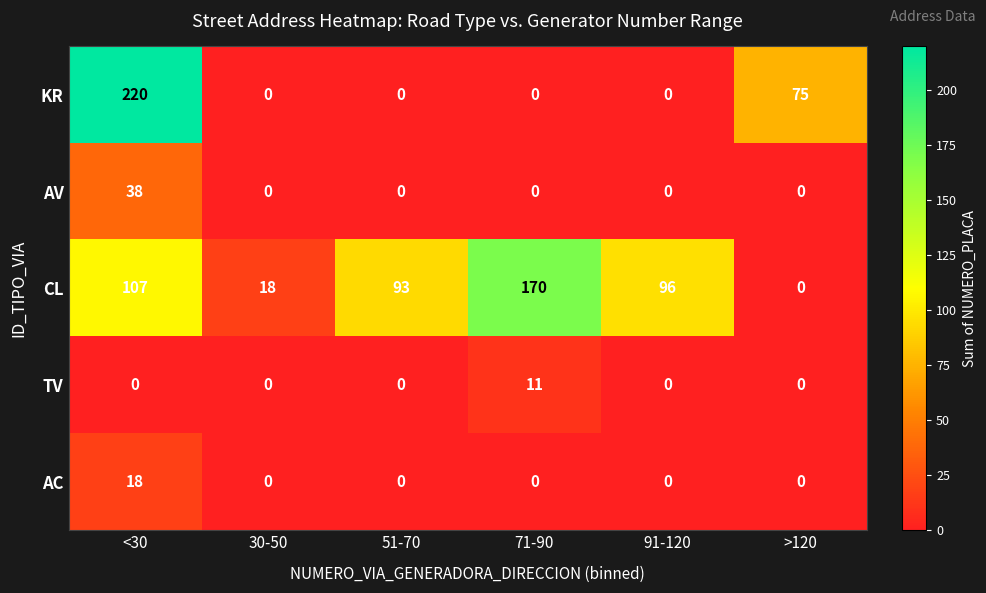

What is the total value across all series at 30-50?

18